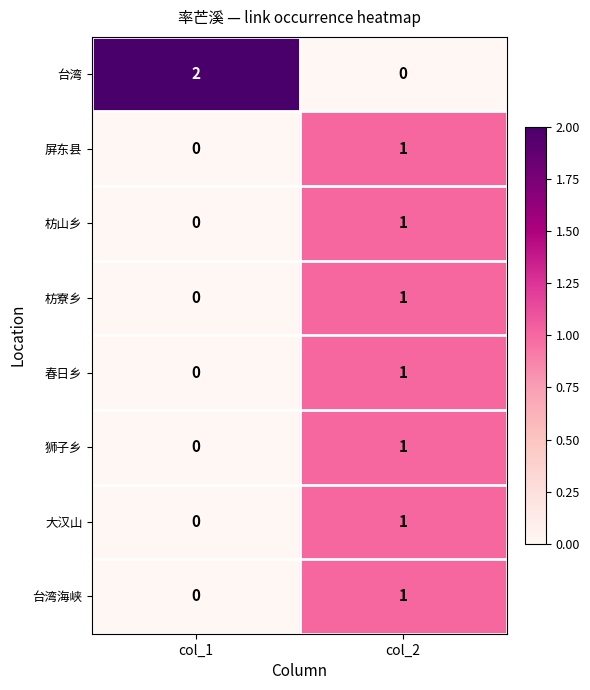

Is it true that 屏东县 equals 0 at col_2?

False